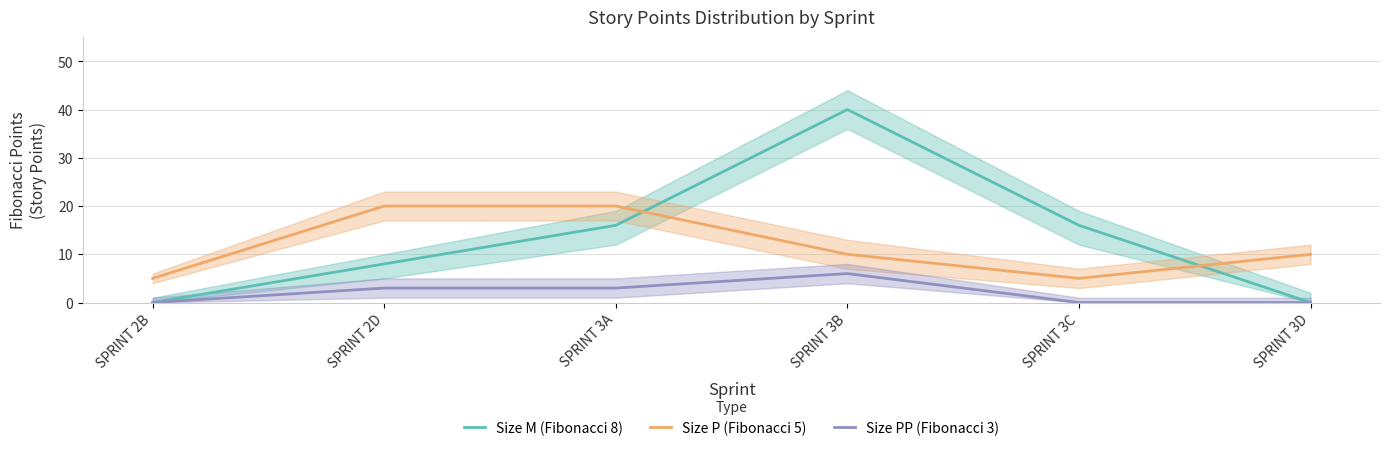

What position from the right is SPRINT 3B?

3